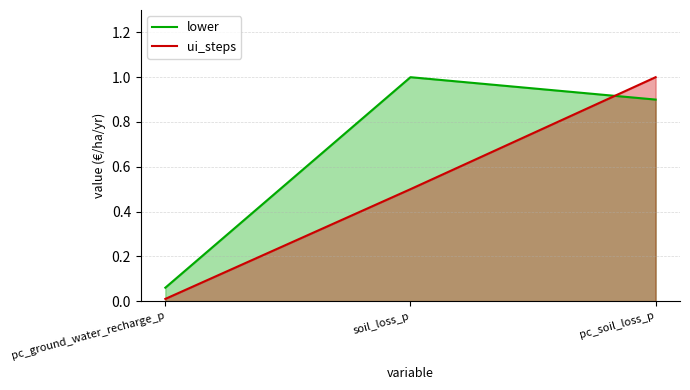

What is the label of the 2nd point from the right?

soil_loss_p